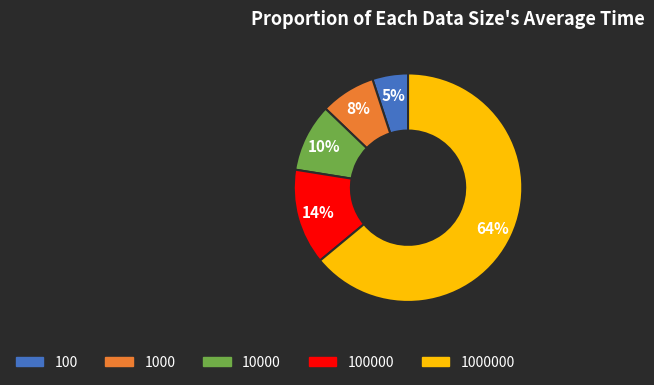

Does any single category account for the majority?

Yes